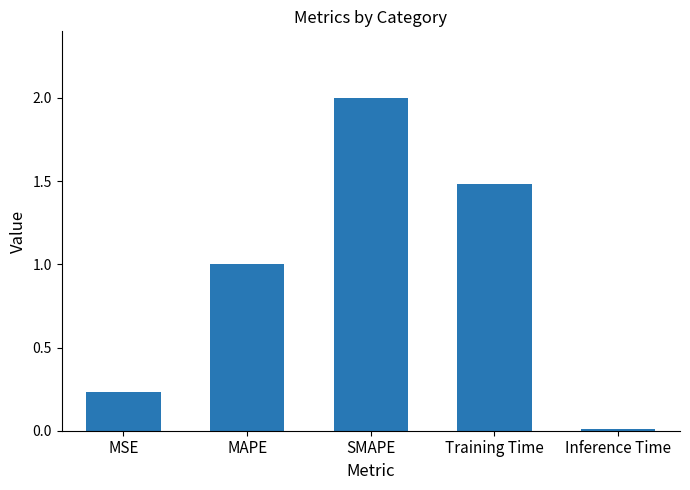

The chart shows a value of 0.3 at MAPE. True or false?

False